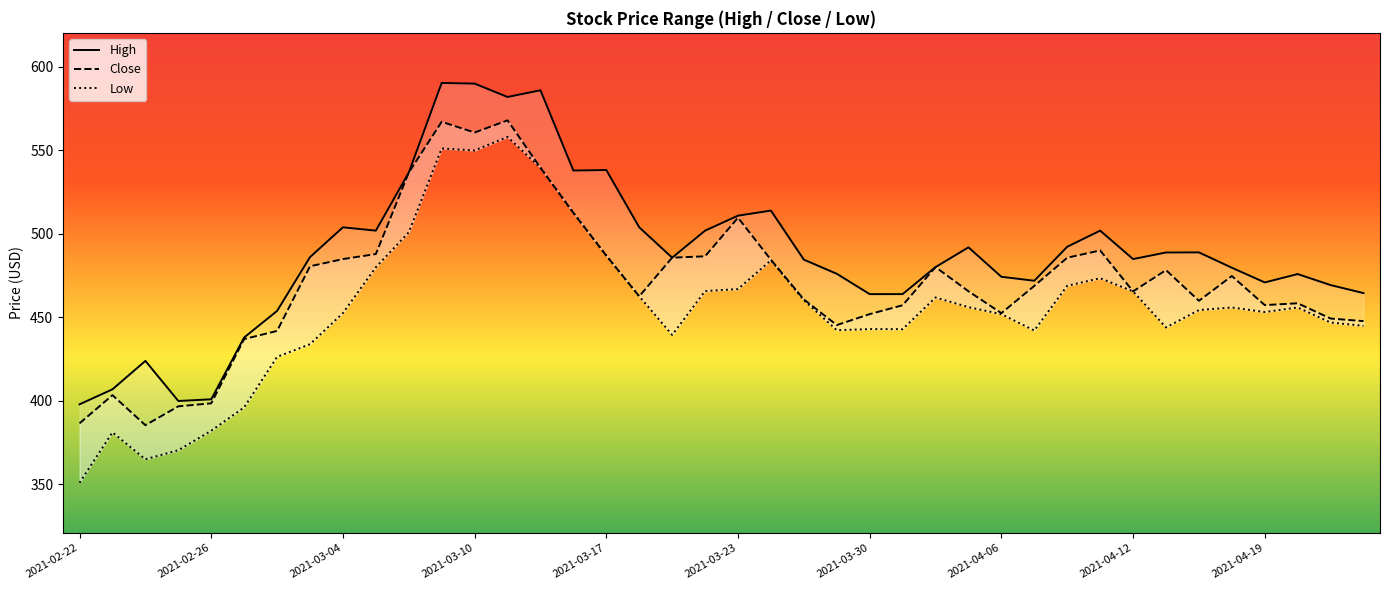

What is the difference between the highest and lowest values at 14?

46.4